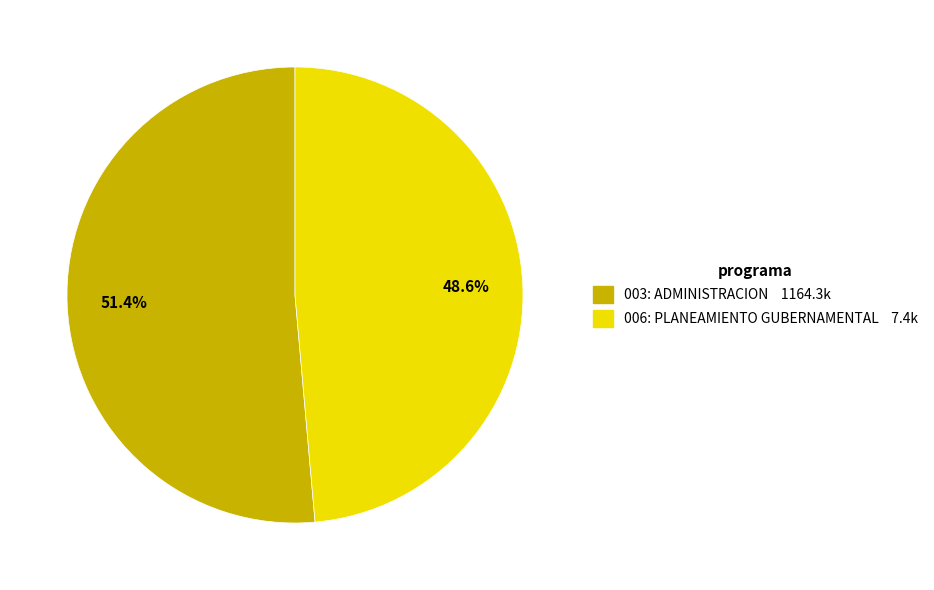

What is the total percentage of 006: PLANEAMIENTO GUBERNAMENTAL and 003: ADMINISTRACION?

100.0%